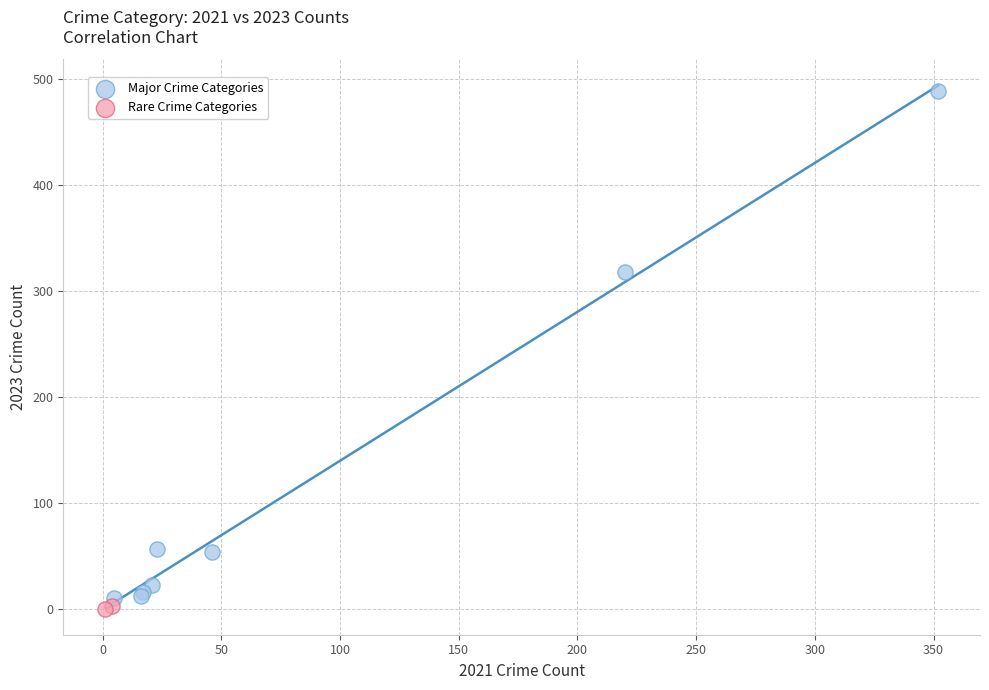

What are all the series names shown in the legend?

Major Crime Categories, Rare Crime Categories